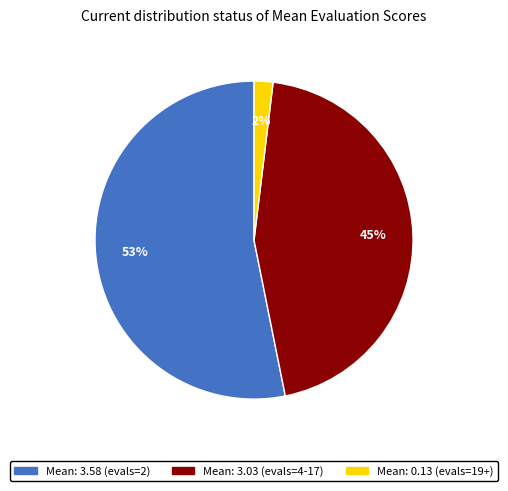

Does any single category account for the majority?

Yes